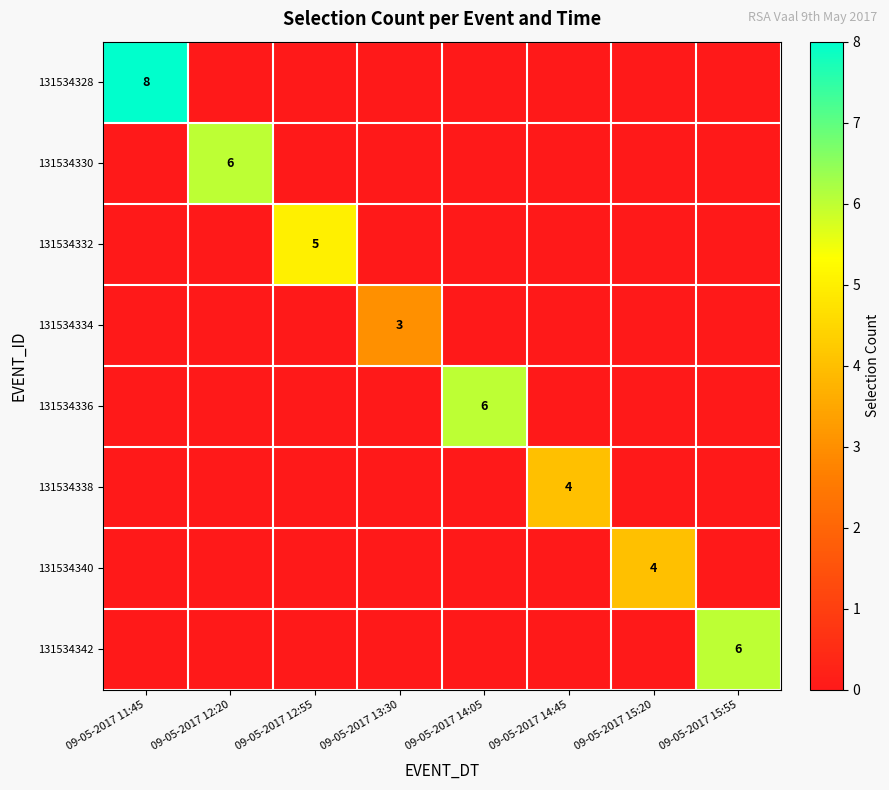

Is it true that 131534336 equals 6 at 09-05-2017 14:05?

True